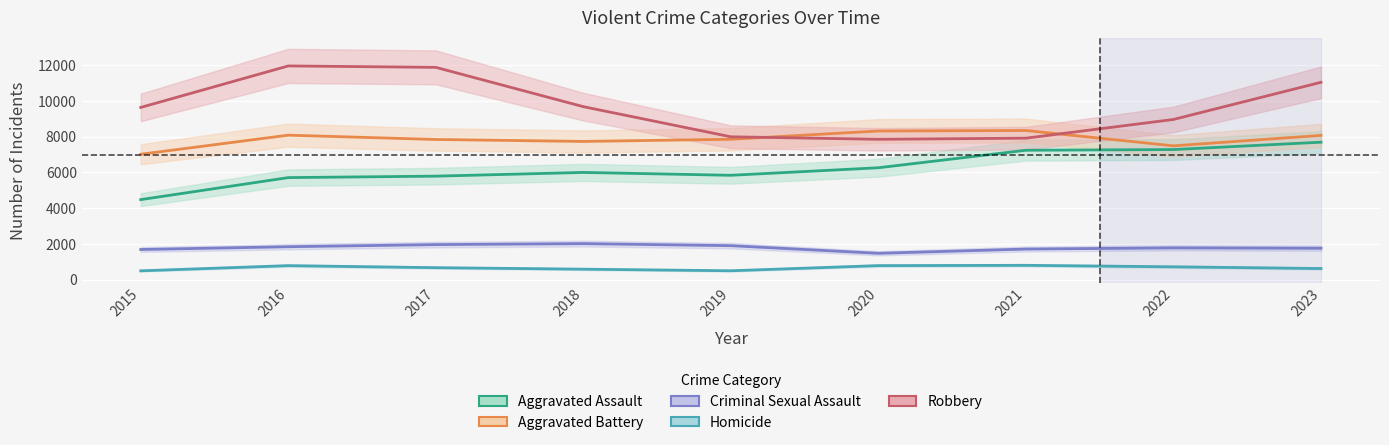

Where does the Aggravated Battery series first go above 7857?

2016